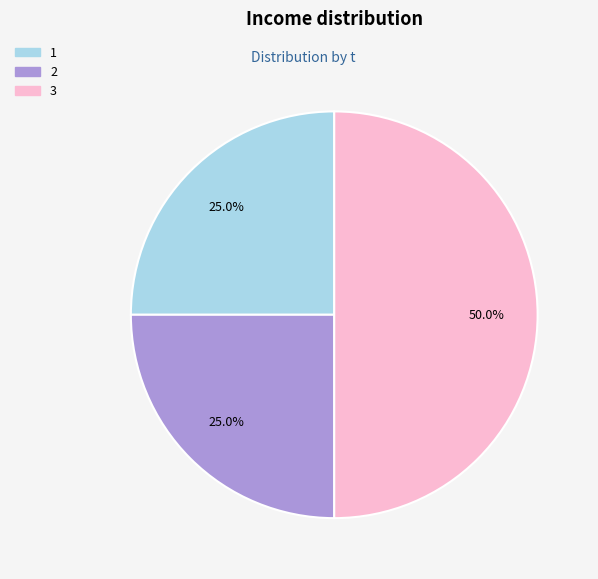

What percentage is the 2 slice, to the nearest percent?

25%